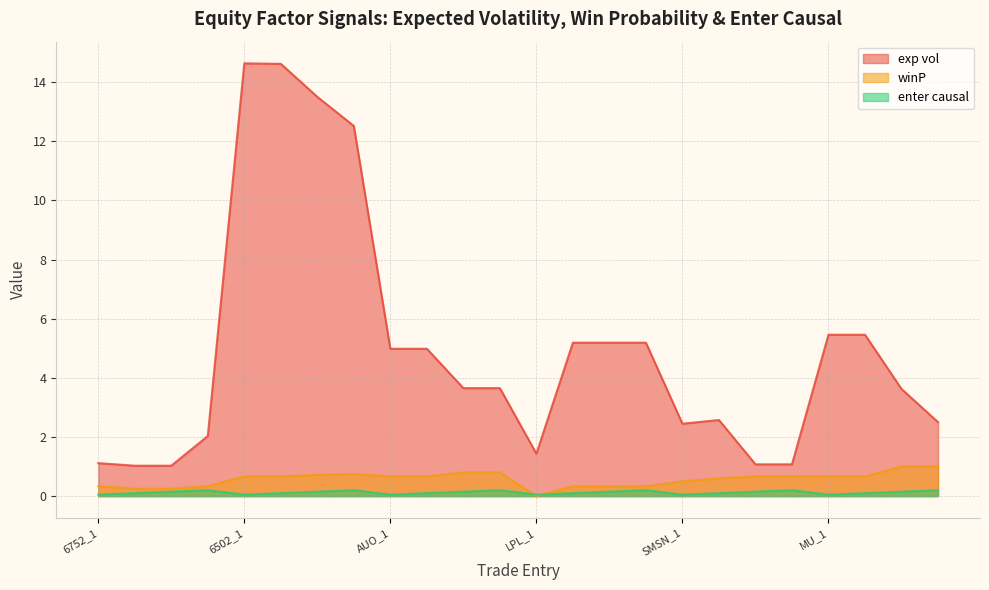

How many times do winP and enter causal cross each other?

2